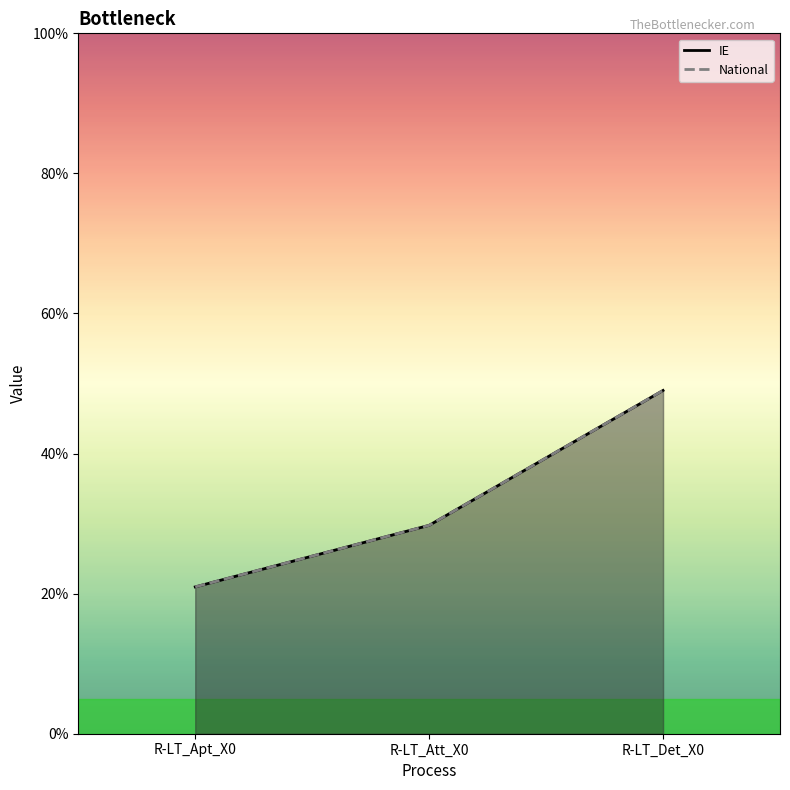

What is the minimum value for IE?

0.2